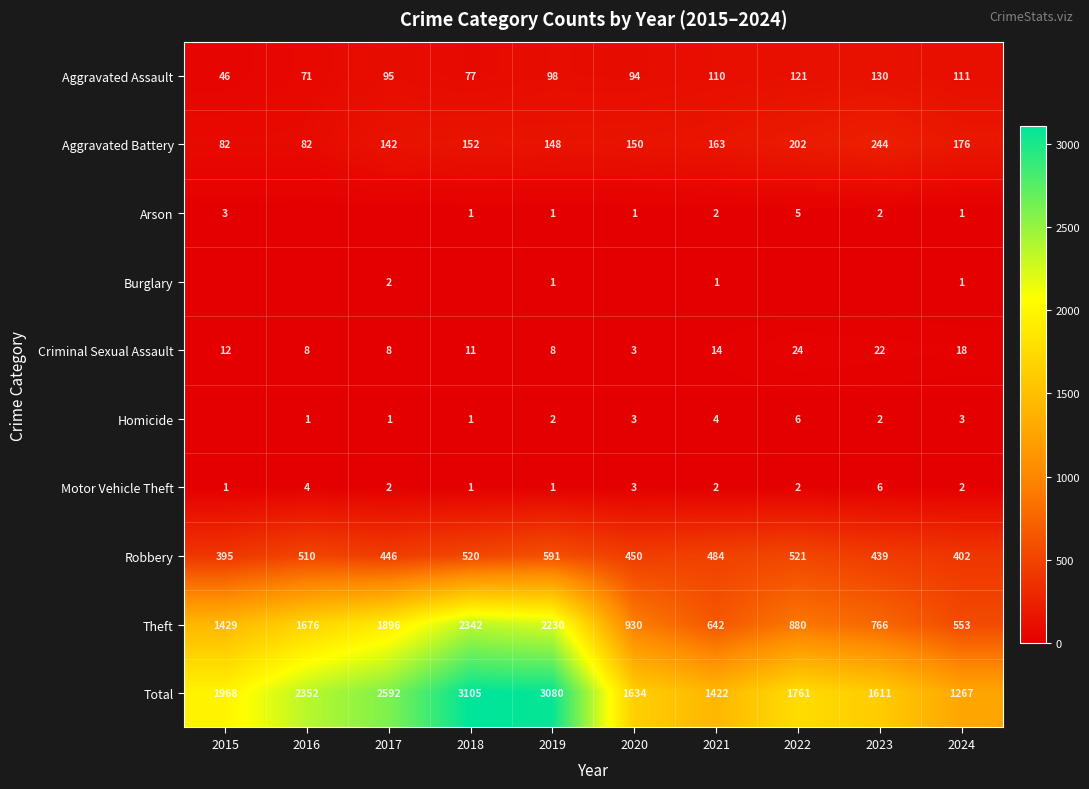

How many series are shown in this chart?

10